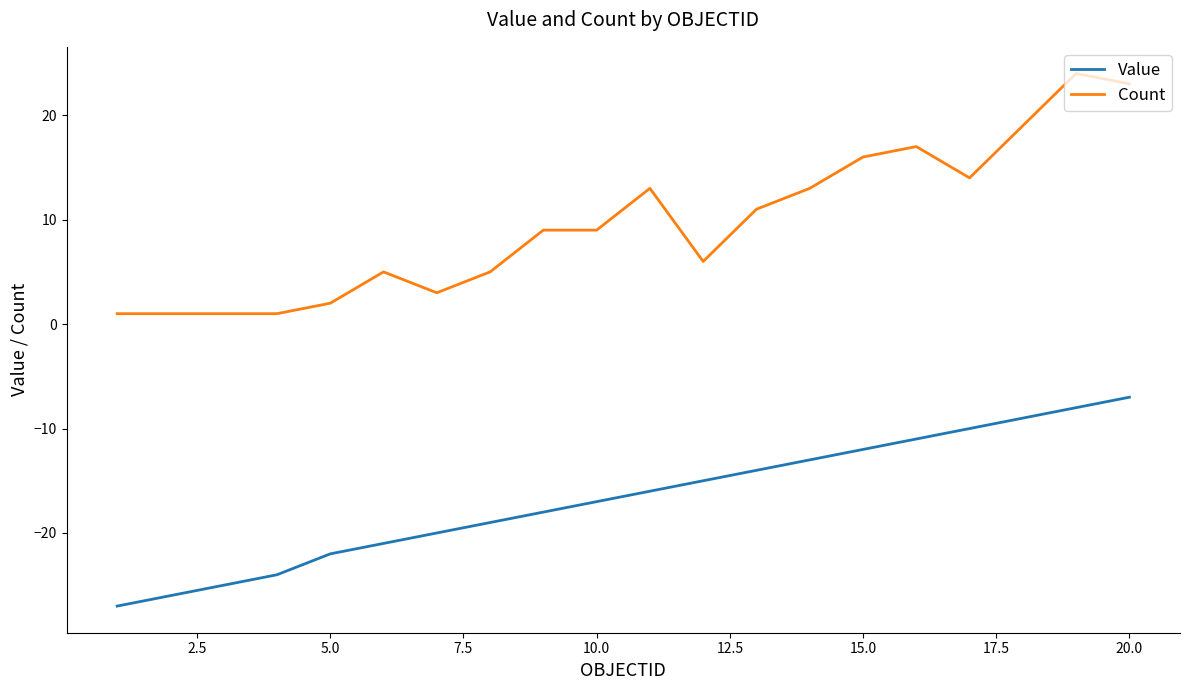

Rank the series by their maximum value, from lowest to highest.

Value, Count